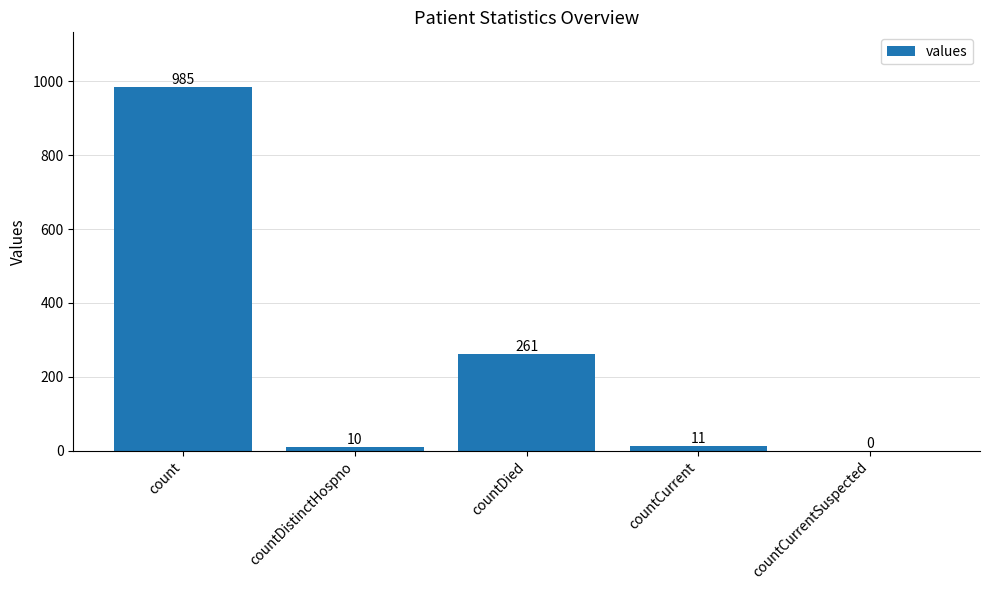

Where does the data first go above 11?

count